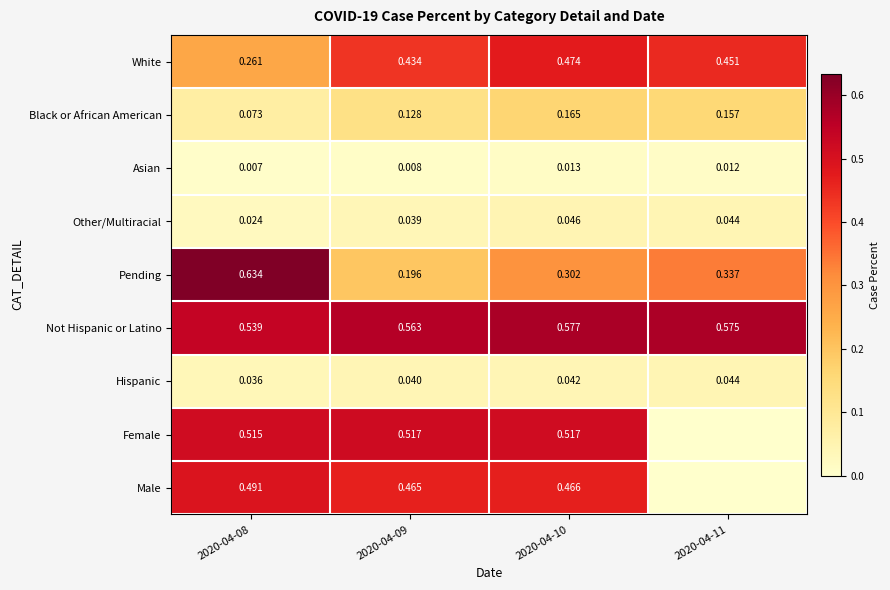

Which series changed the most between 2020-04-09 and 2020-04-10?

Pending